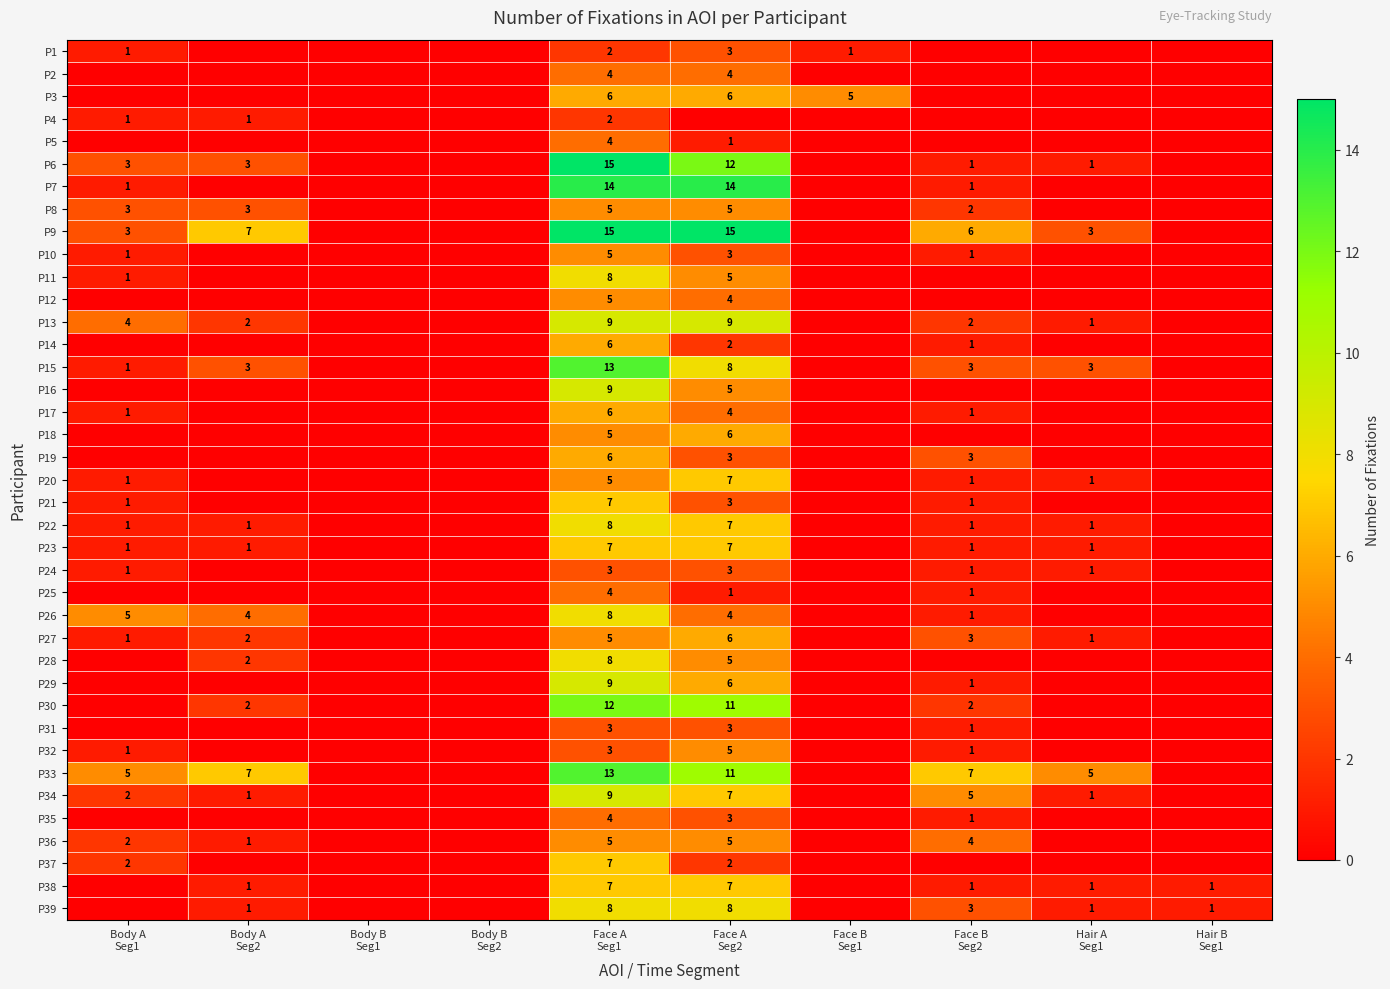

At which category is the sum across all series the highest?

Face A
Seg1